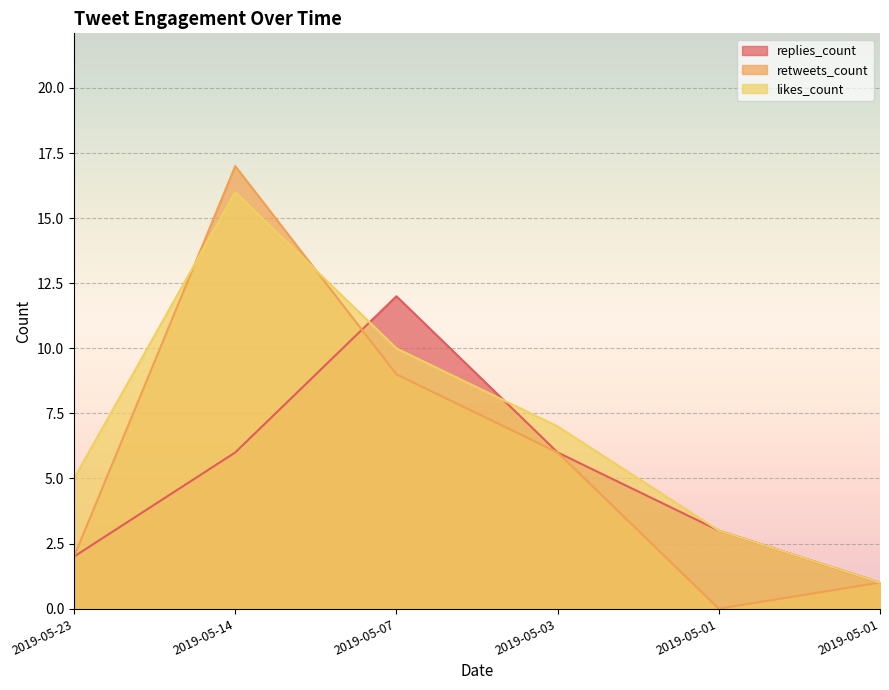

What are all the series names shown in the legend?

replies_count, retweets_count, likes_count